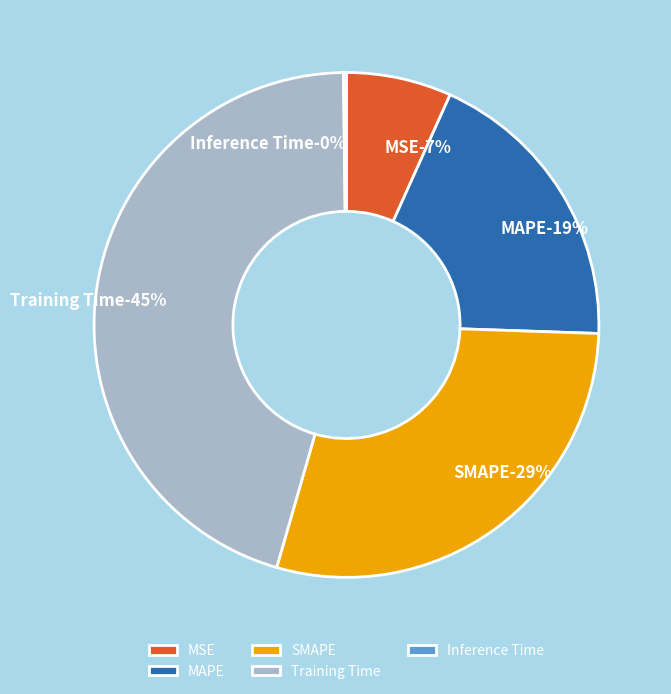

Which category has the smallest portion of the pie?

Inference Time